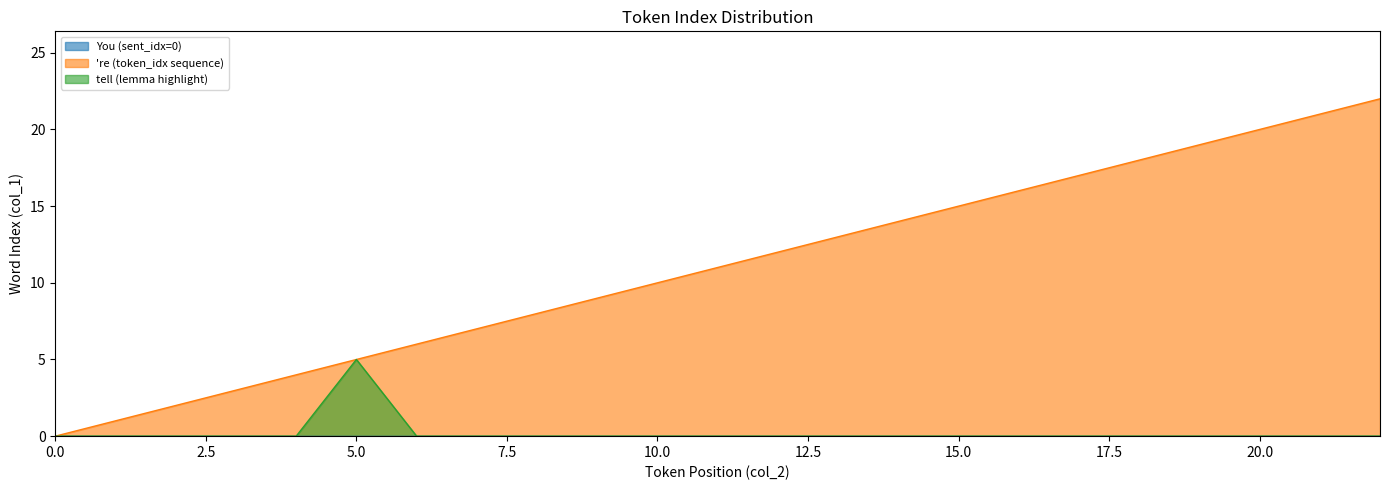

How many values in 're are above zero?

22